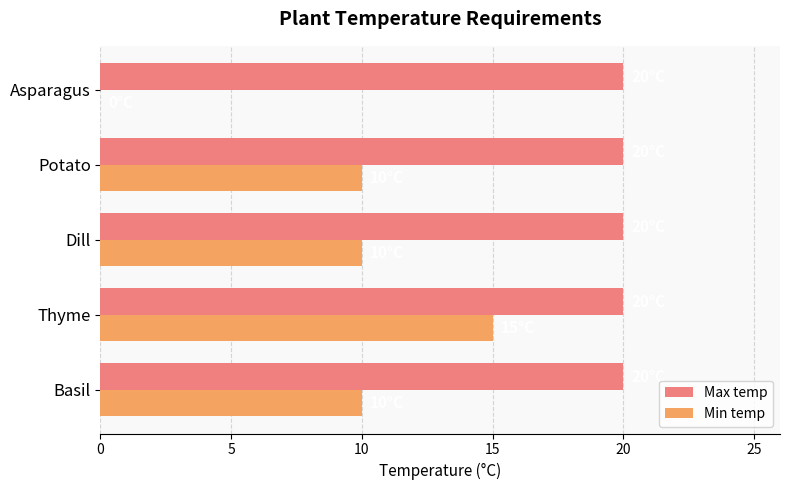

Is it true that Max temp equals 33 at Dill?

False